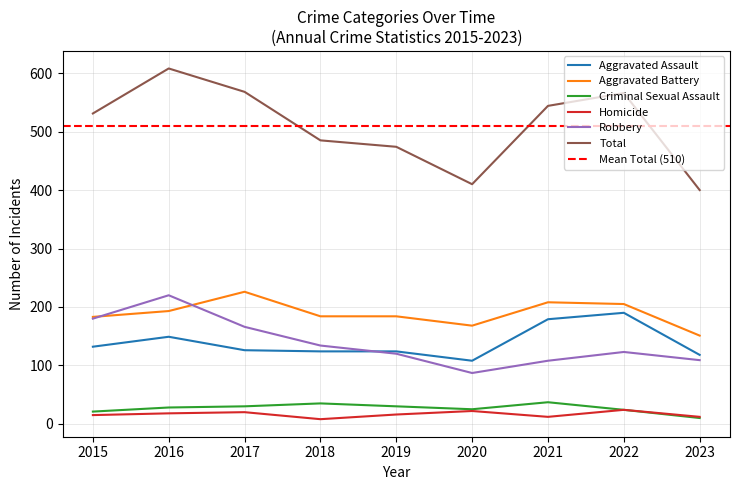

True or false: Robbery has a value of 109 at 2023.

True